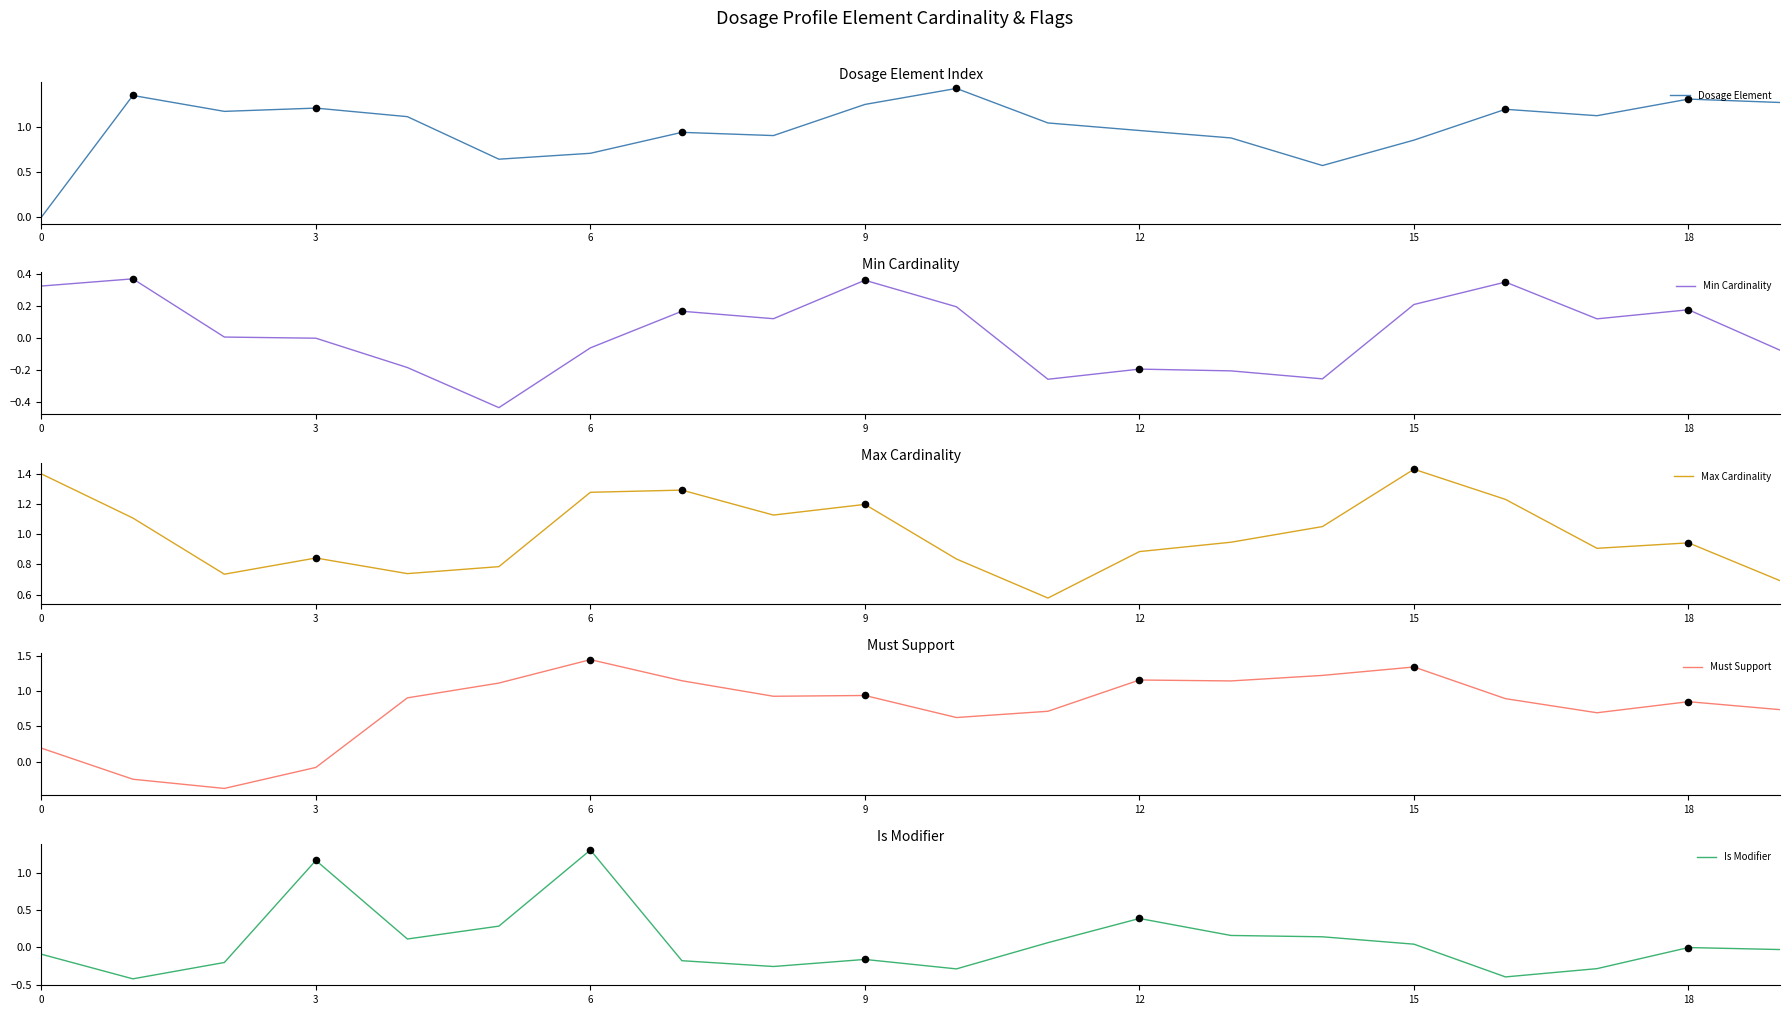

Which series contains the lowest Y value?

Min Cardinality